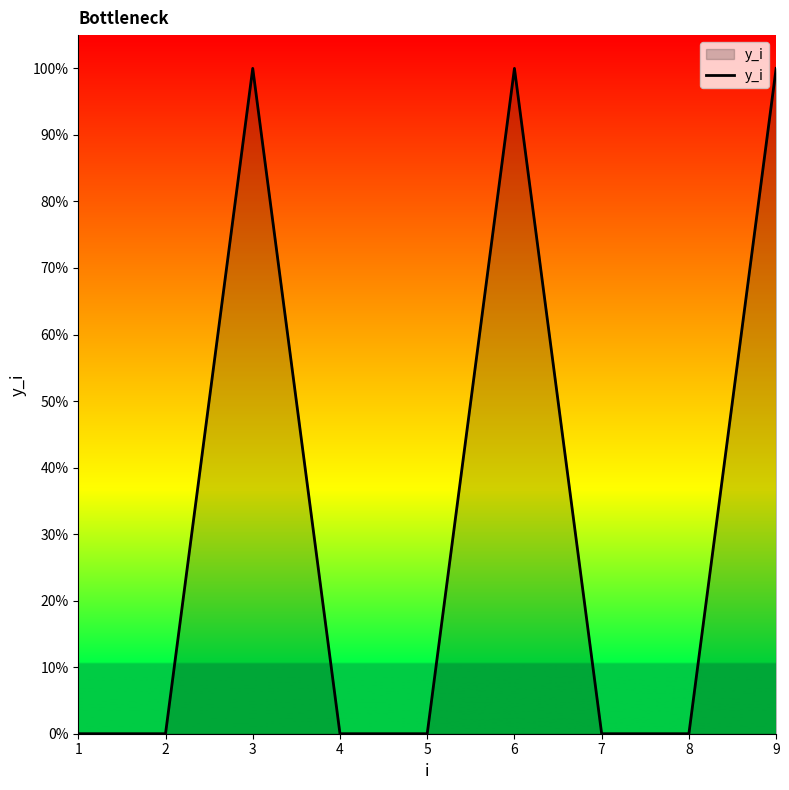

Does the chart display data point markers on the line(s)?

No